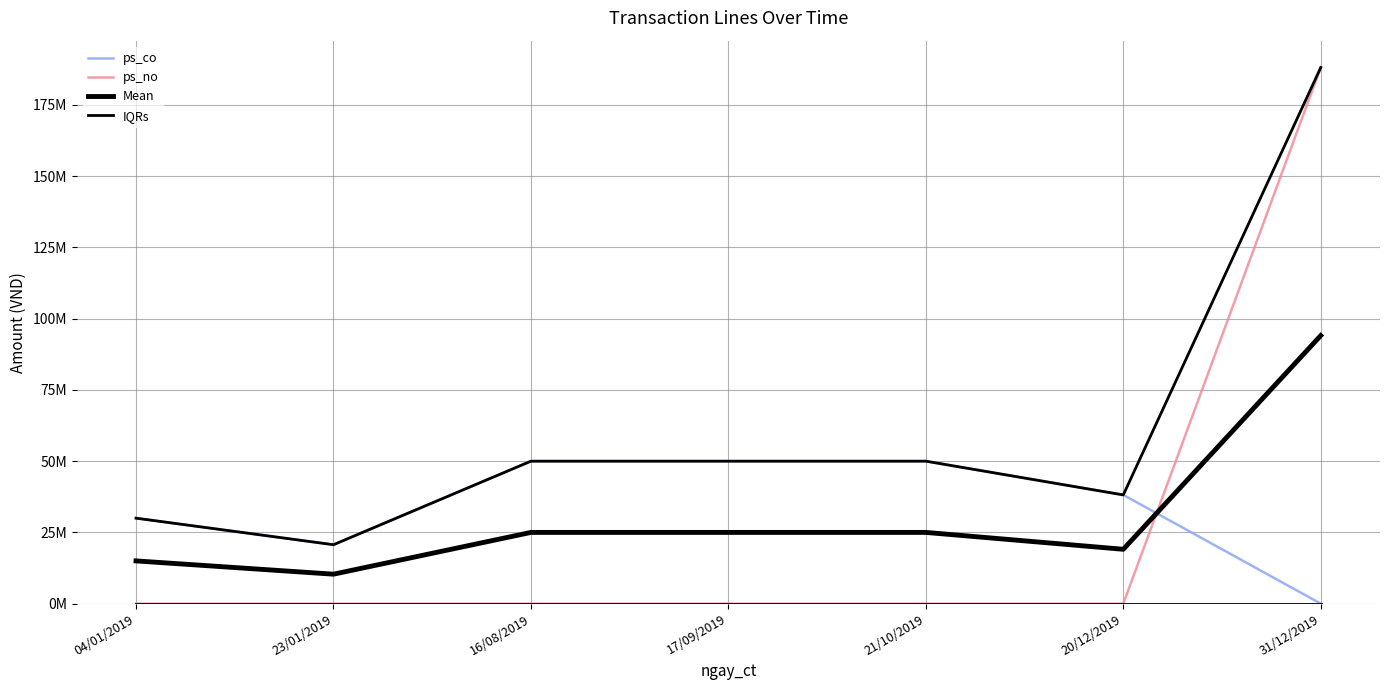

What is the difference between the second highest and second lowest values in the Mean series?

10000000.0